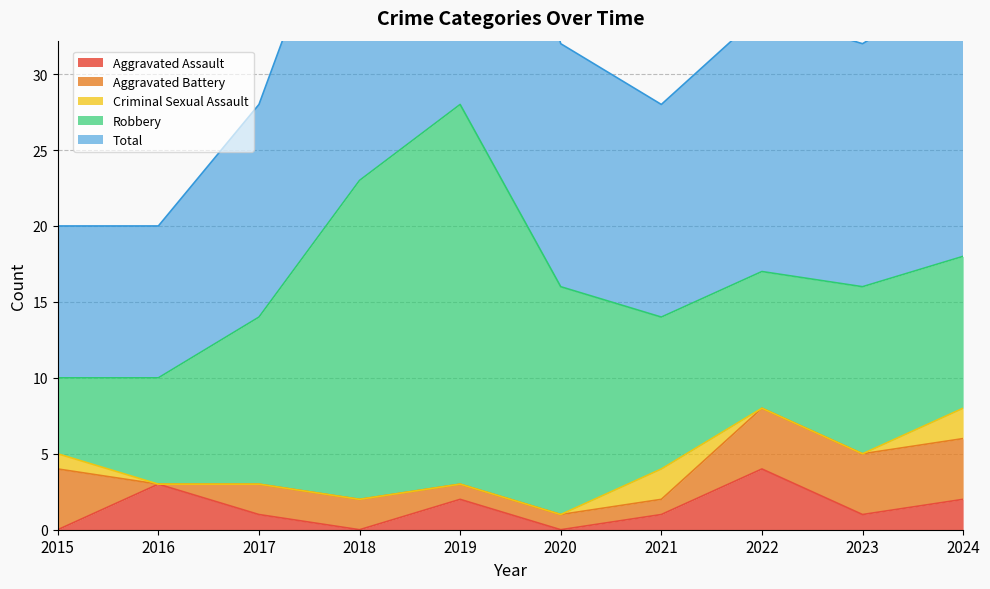

What is the sum of all Aggravated Assault values?

14